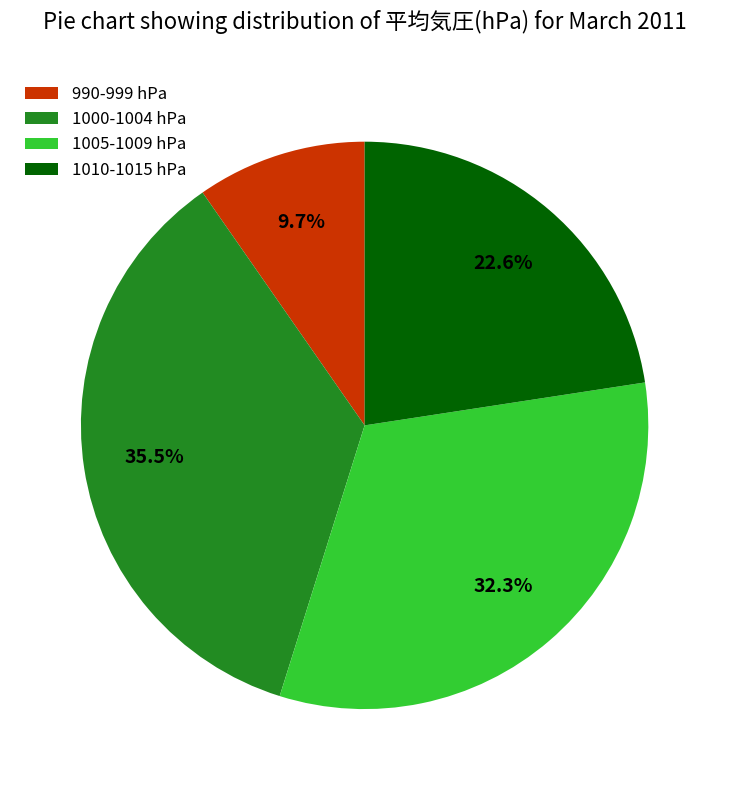

Do 1005-1009 hPa and 990-999 hPa together represent more than half of the pie?

No